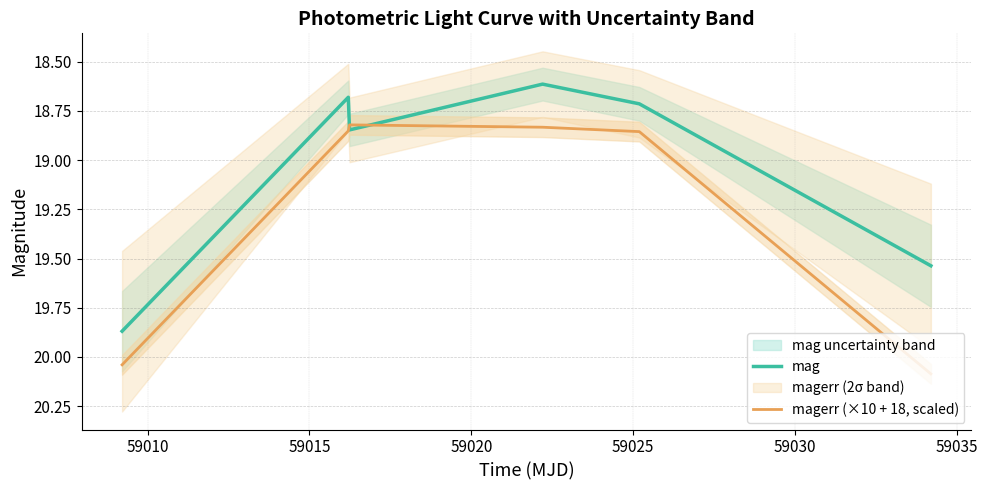

How many categories are shown in the chart?

6